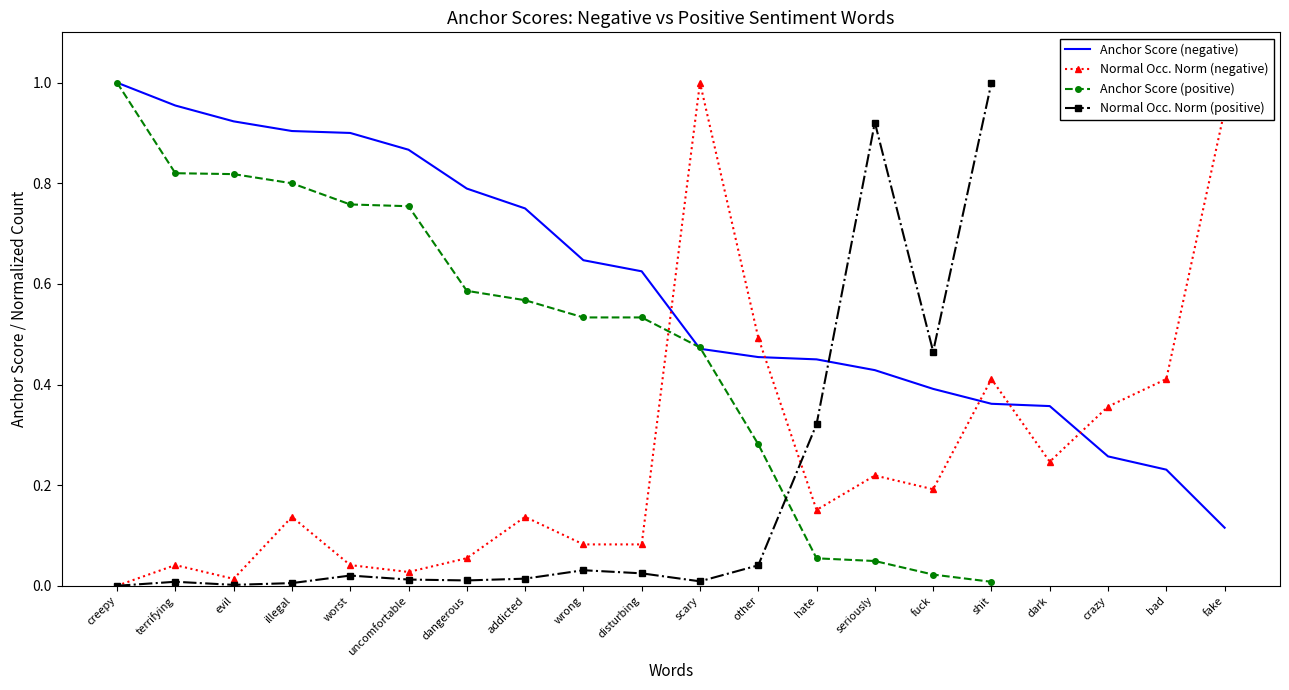

How many interior local valleys does the normal occurrences (negative) series have?

5